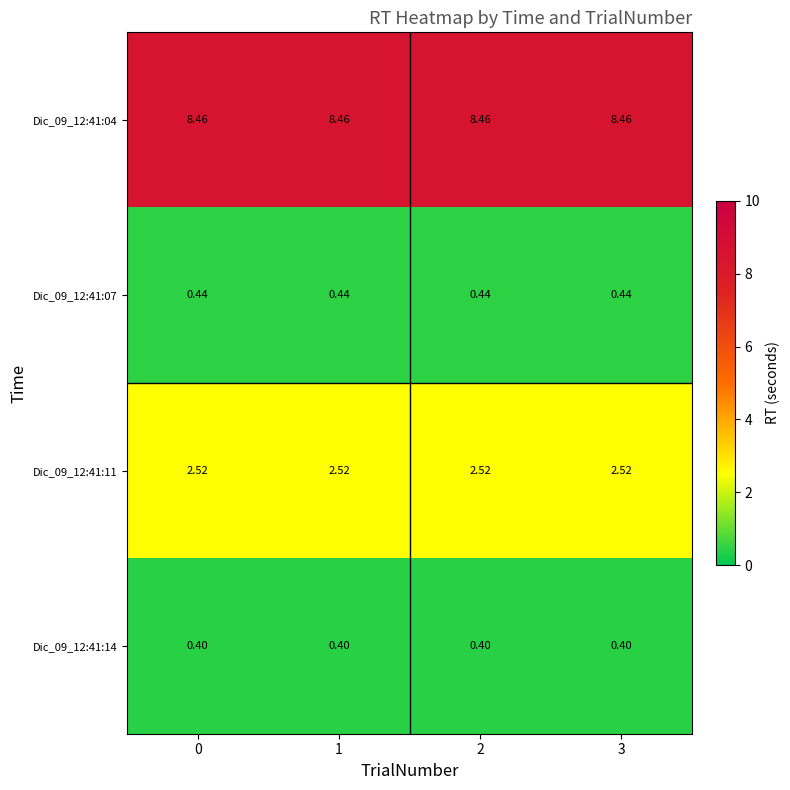

List the series in order of their peak value, lowest first.

Dic_09_12:41:14, Dic_09_12:41:07, Dic_09_12:41:11, Dic_09_12:41:04